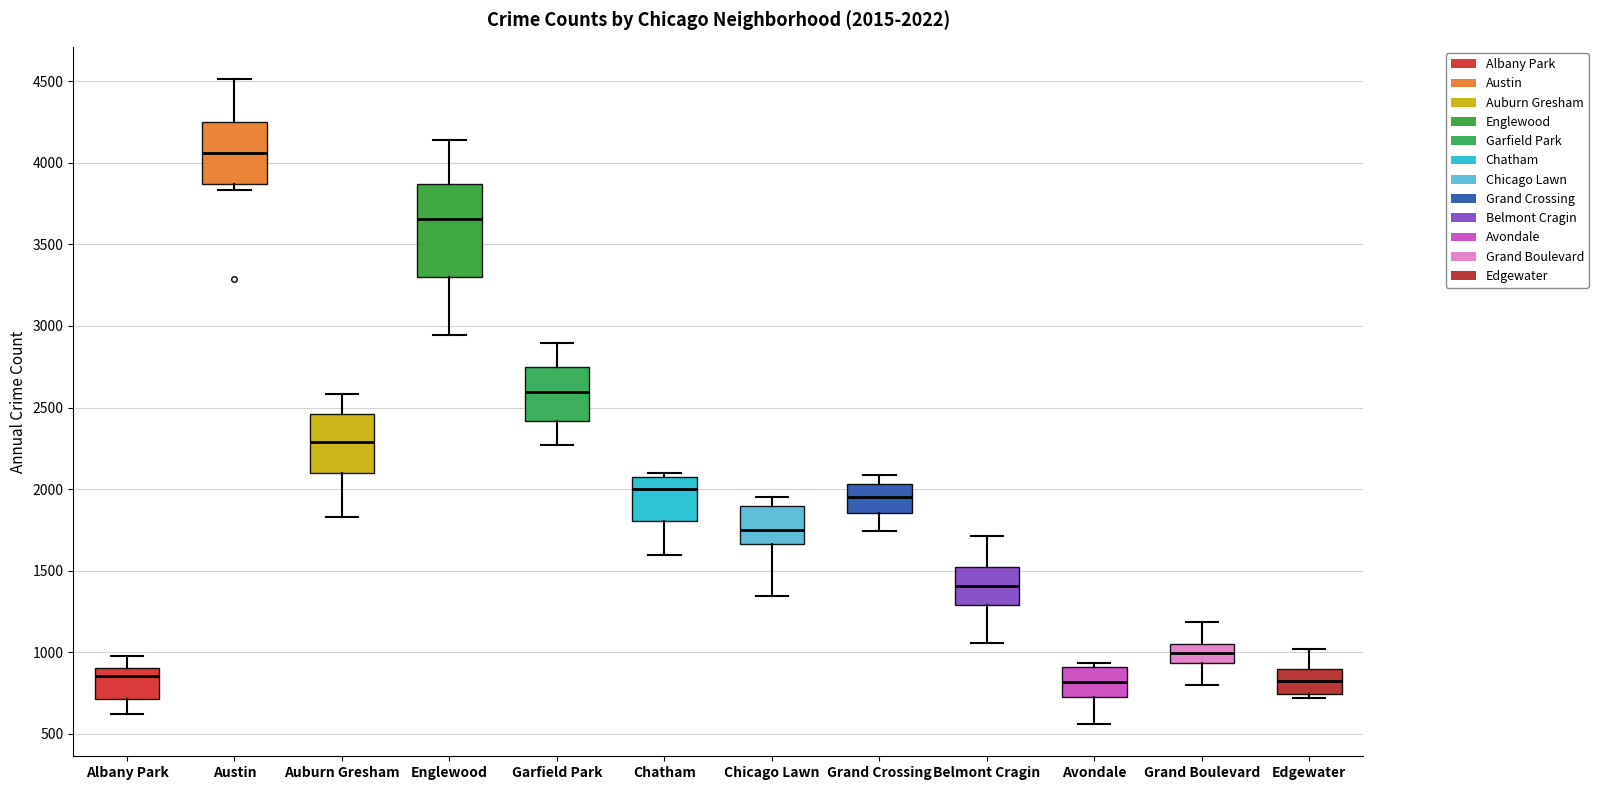

Comparing the boxes themselves (not the whiskers), which one is the tallest?

Englewood